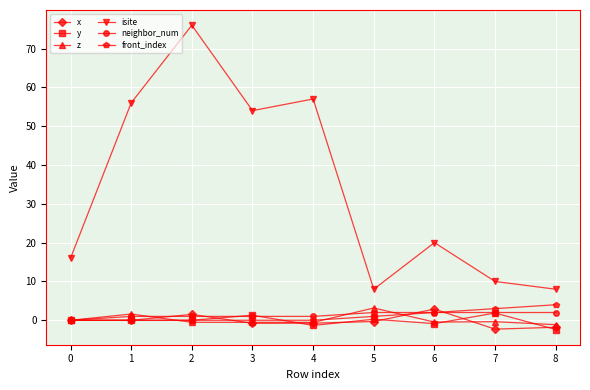

What is the sum of all front_index values?

10.0